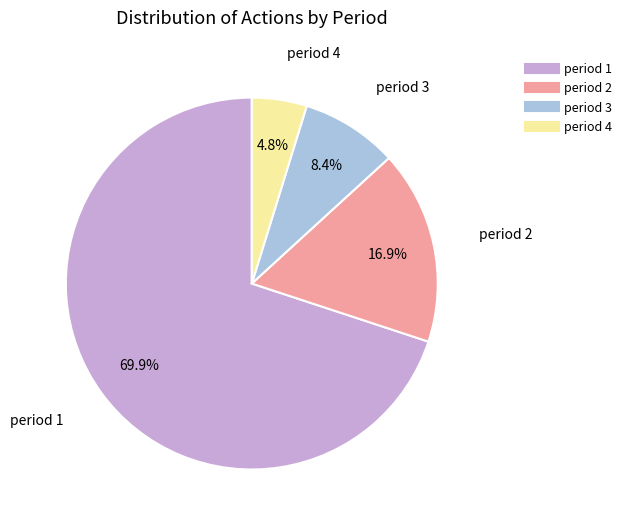

To the nearest percent, what is the average slice percentage?

25%